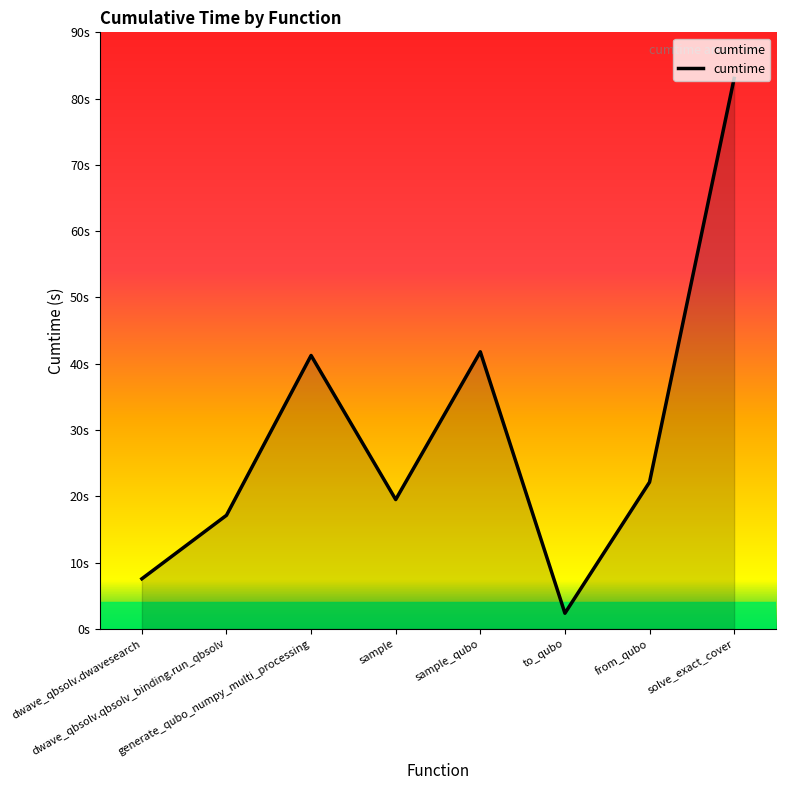

Reading left to right, extract all data points from this chart.

dwave_qbsolv.dwavesearch=7.6	dwave_qbsolv.qbsolv_binding.run_qbsolv=17.1	generate_qubo_numpy_multi_processing=41.2	sample=19.5	sample_qubo=41.8	to_qubo=2.4	from_qubo=22.1	solve_exact_cover=83.1